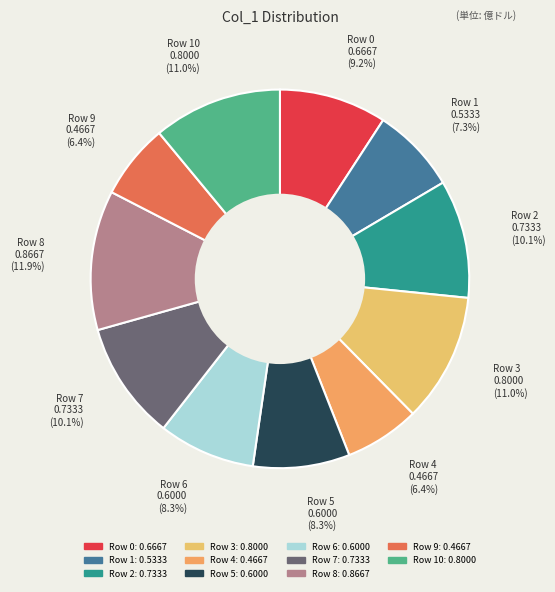

How many slices are in this pie chart?

11